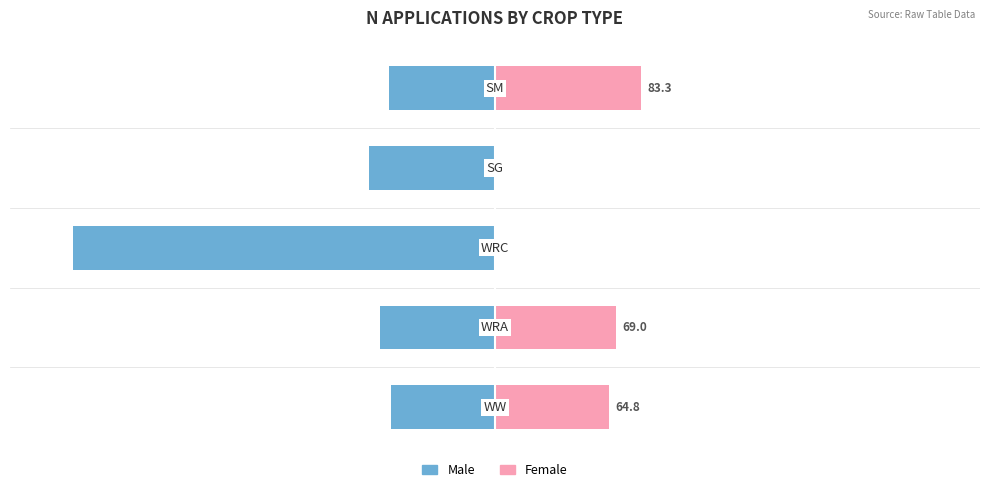

True or false: Female has a value of -13.6 at 3.

False